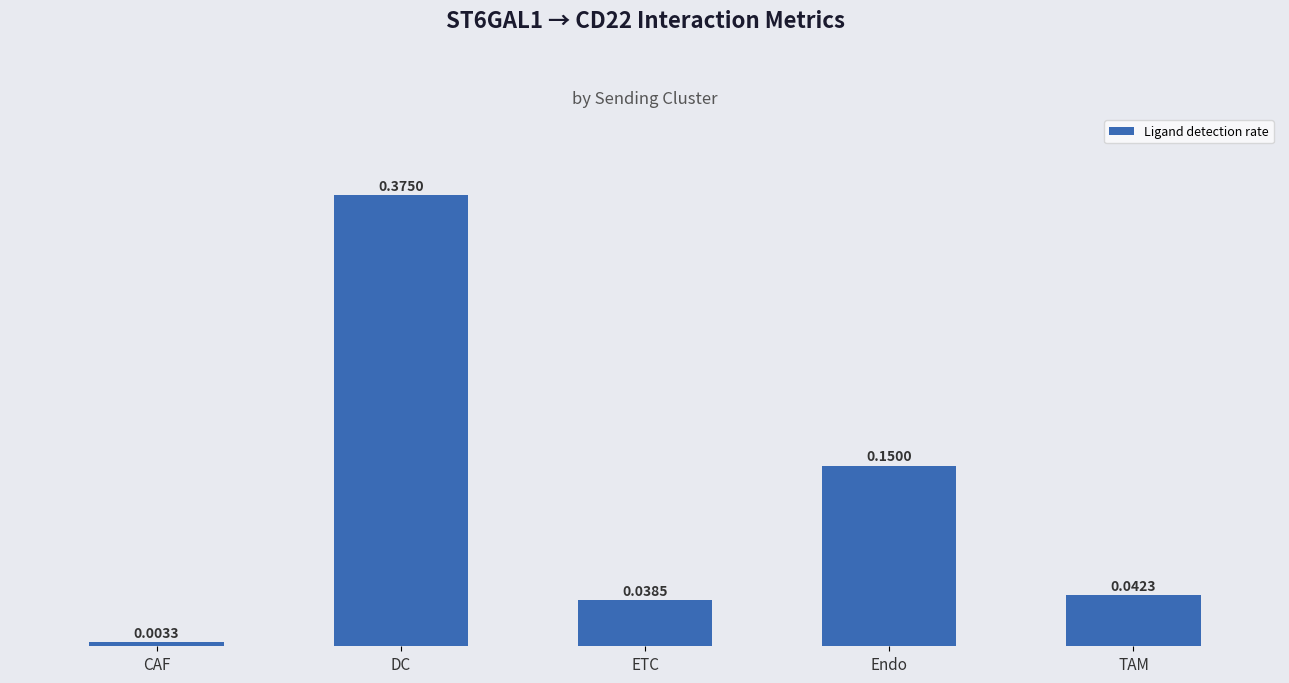

List the labels in order of value, smallest first.

CAF, ETC, TAM, Endo, DC